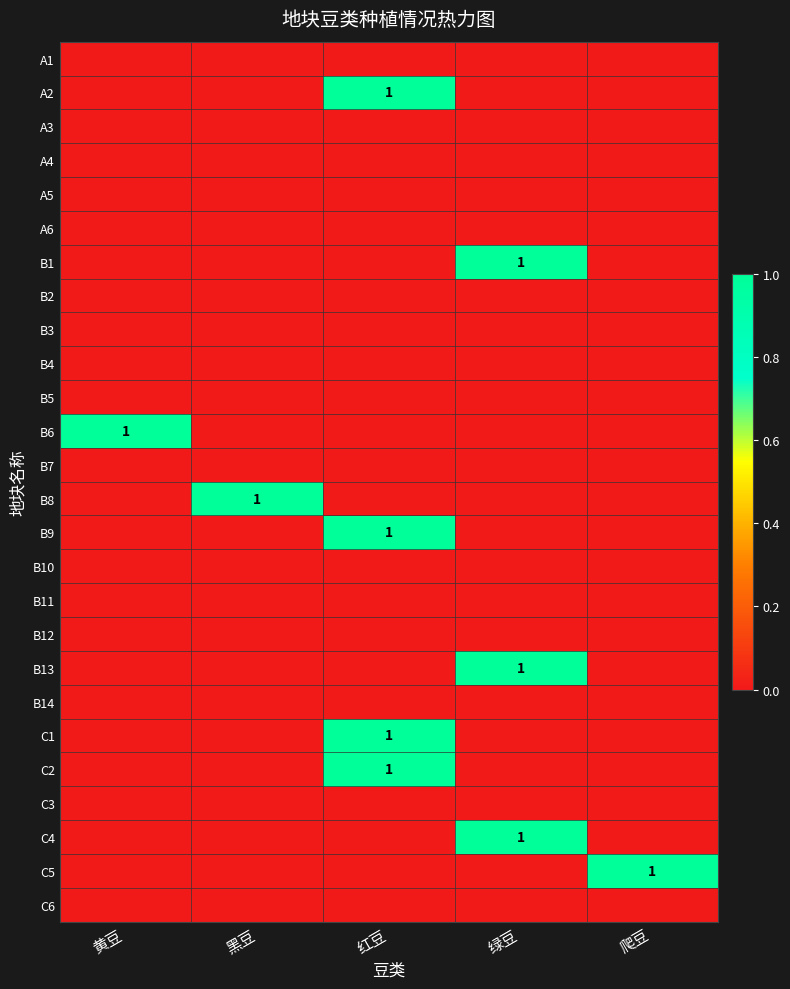

What is the total value across all series at 爬豆?

1